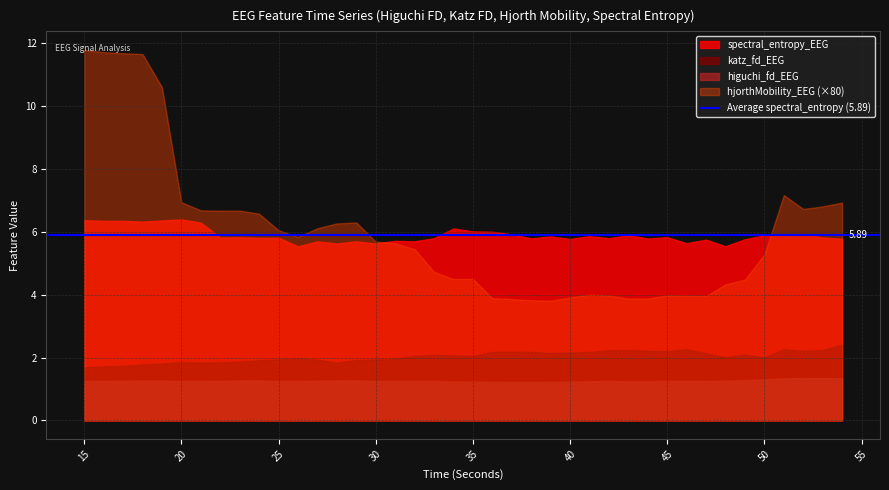

What is the total value across all series at 47?

9.2